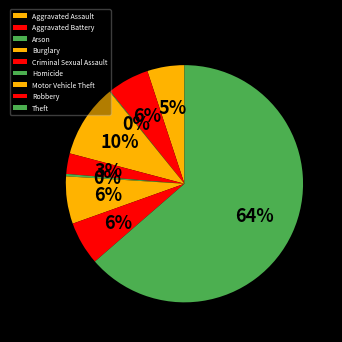

Count the number of slices in the pie.

9